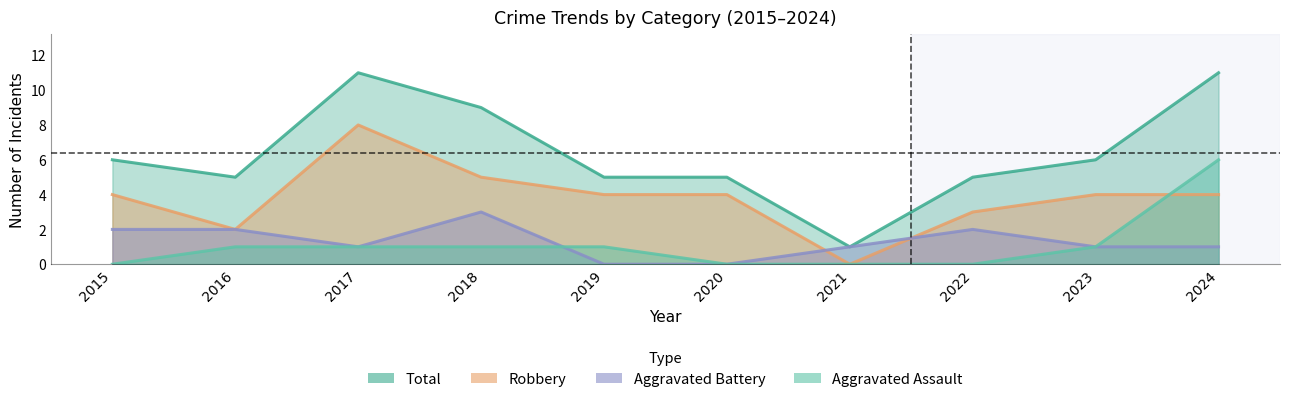

Is the value of Total at 2019 greater than the value of Robbery at 2015?

Yes